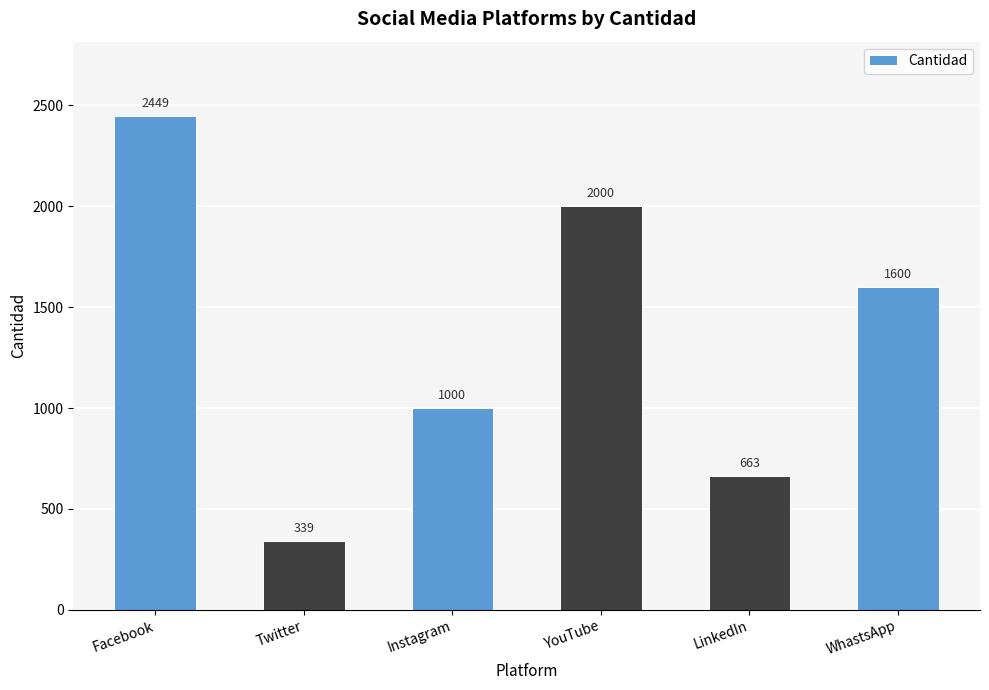

At which label is the value closest to 1394?

WhastsApp